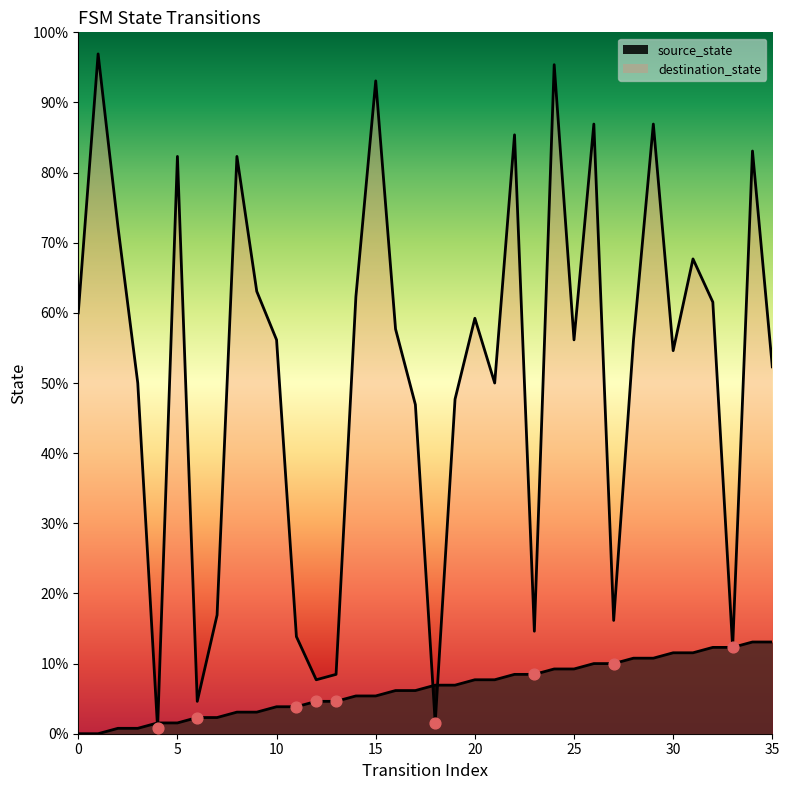

What are all the series names shown in the legend?

source_state, destination_state